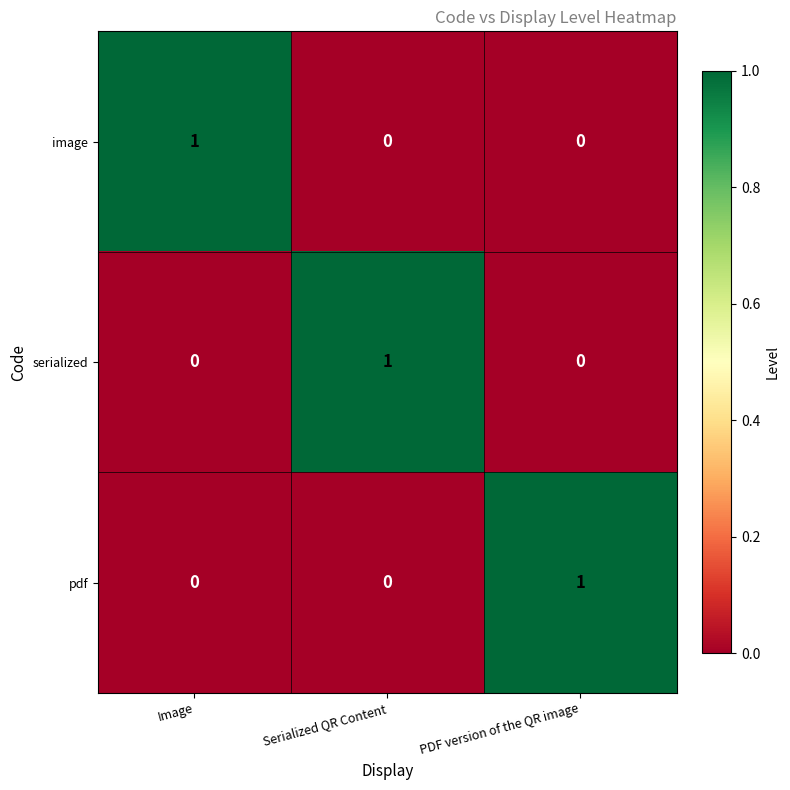

How many image values are between 0 and 1?

3